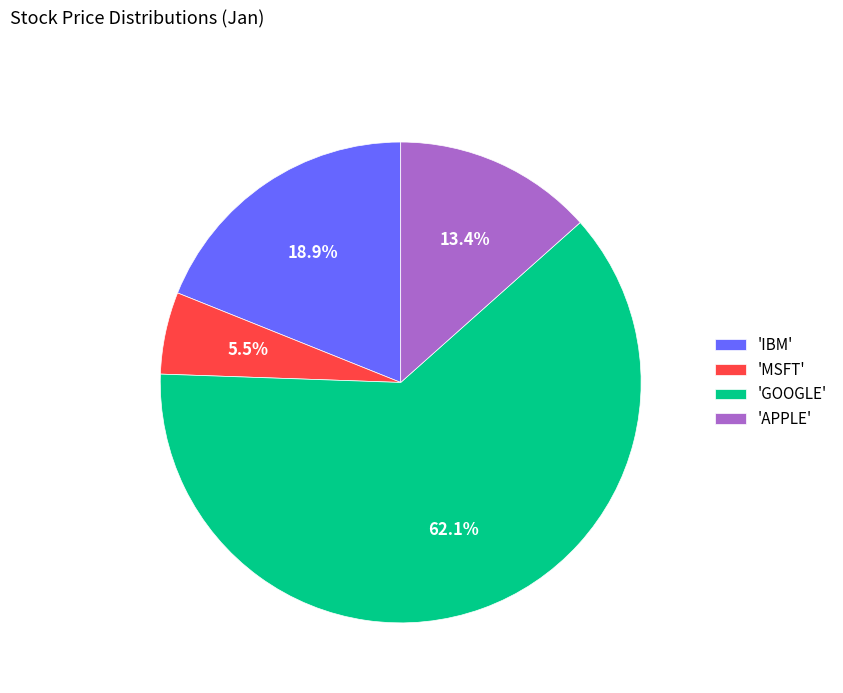

Combined, what portion of the pie is 'GOOGLE' and 'IBM'?

81.1%